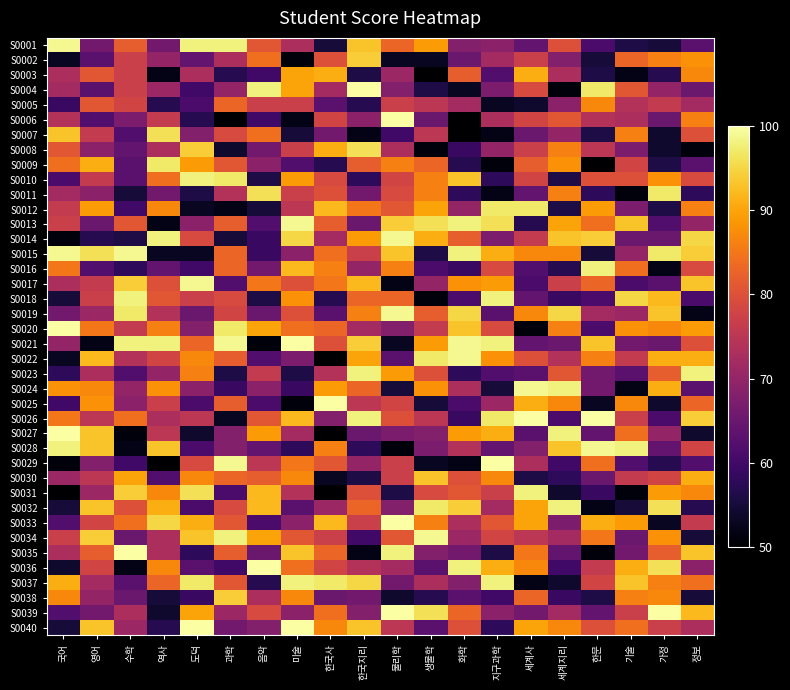

At which category is the sum across all series the highest?

미술